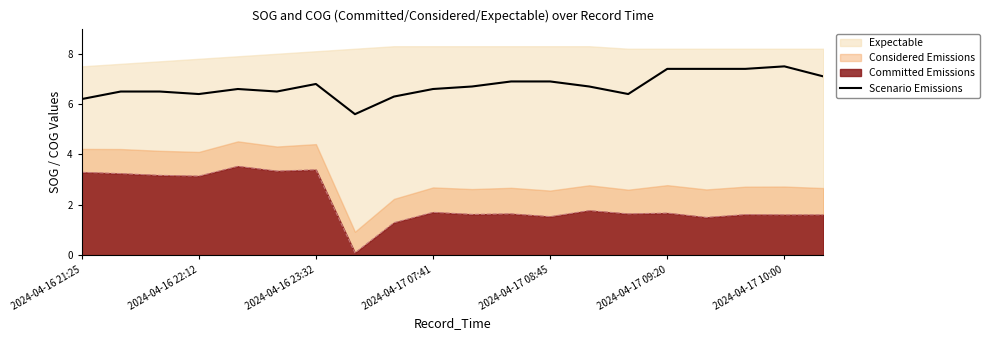

True or false: Committed Emissions has a value of 3.4 at 2024-04-16 23:32.

True